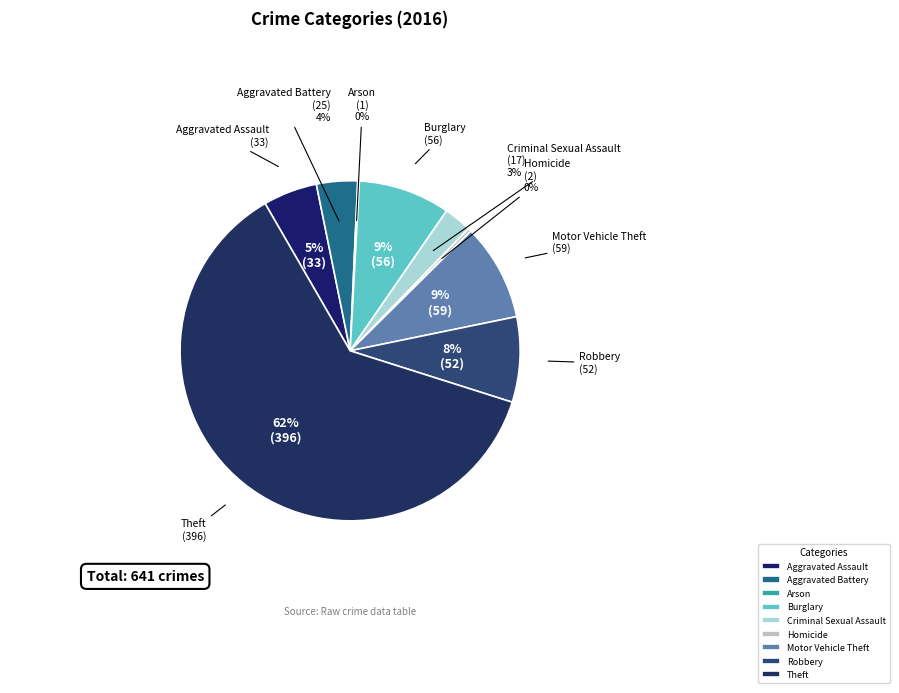

Combined, do Theft and Homicide account for over 50%?

Yes